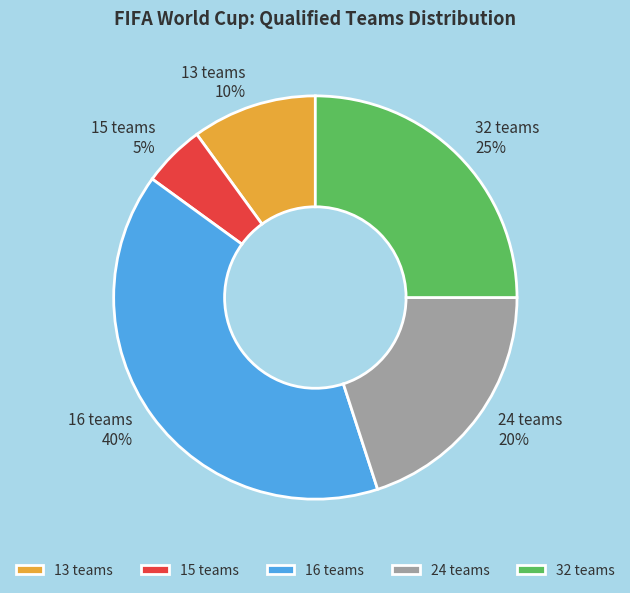

What percentage is the 32 teams slice, to the nearest percent?

25%